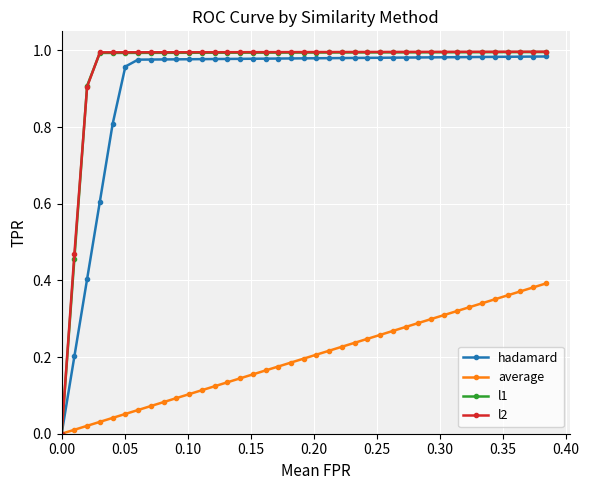

Which series has the widest spread of values?

l2